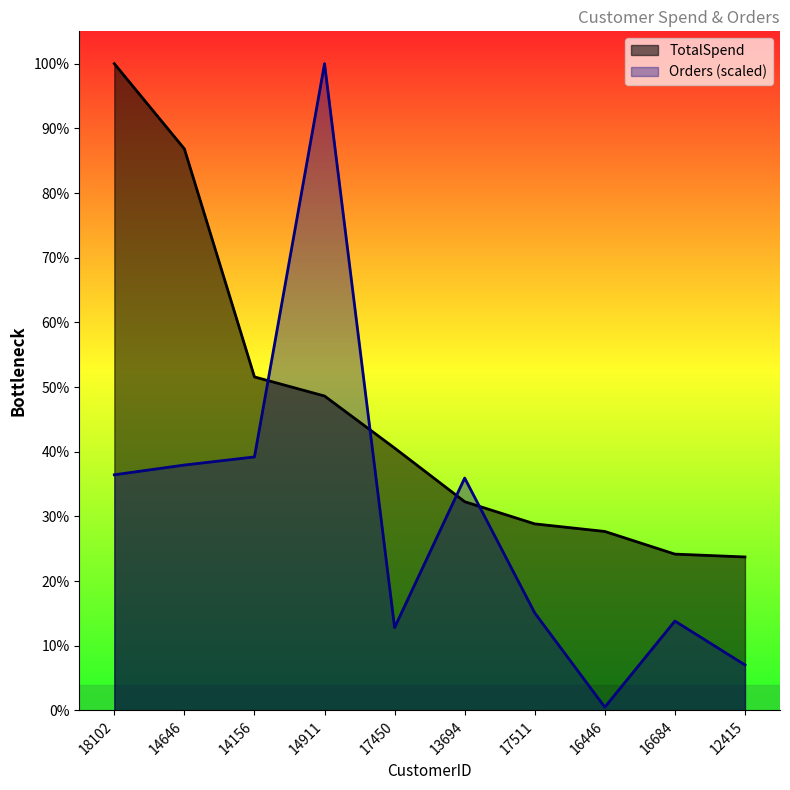

Does the chart display data point markers on the line(s)?

No